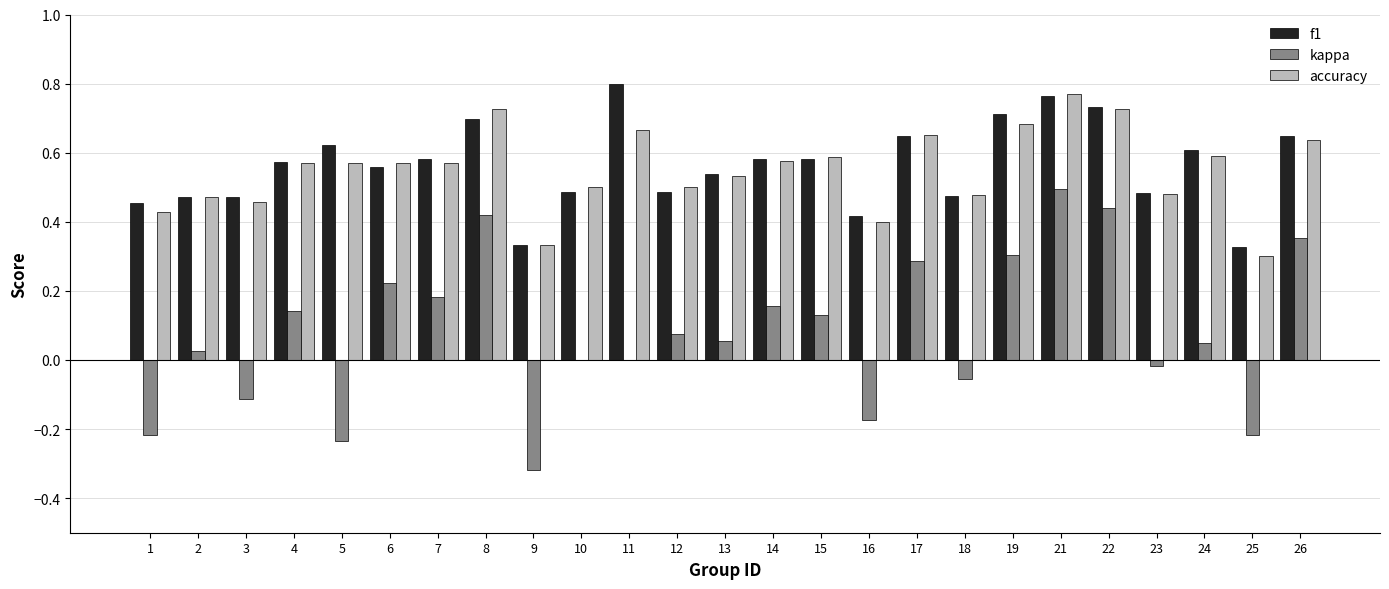

Which series has the widest spread of values?

kappa